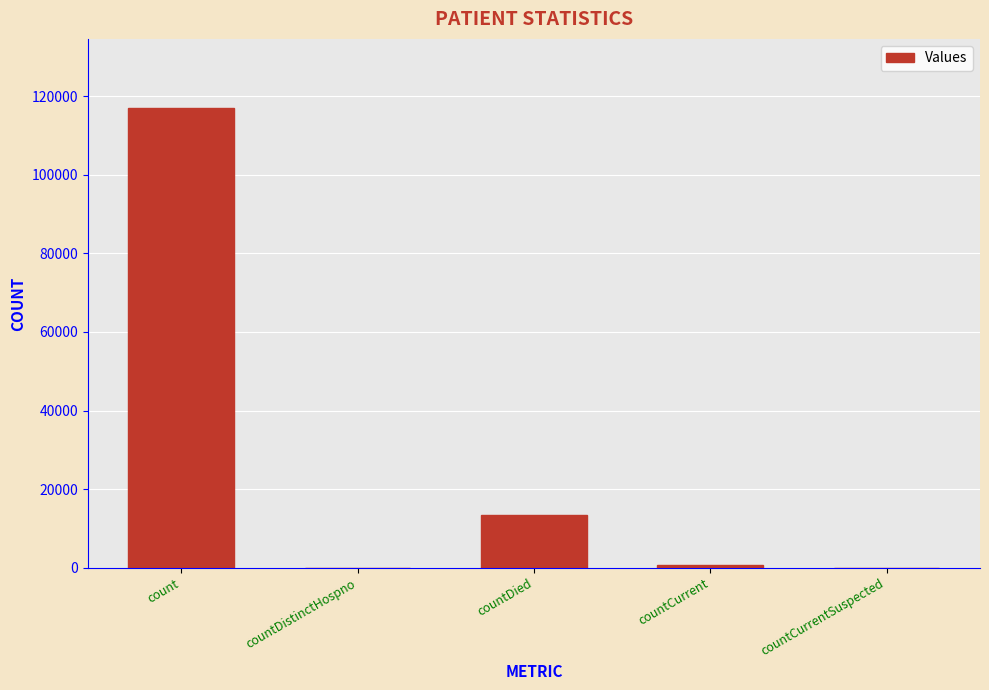

What is the sum of all values?

131370